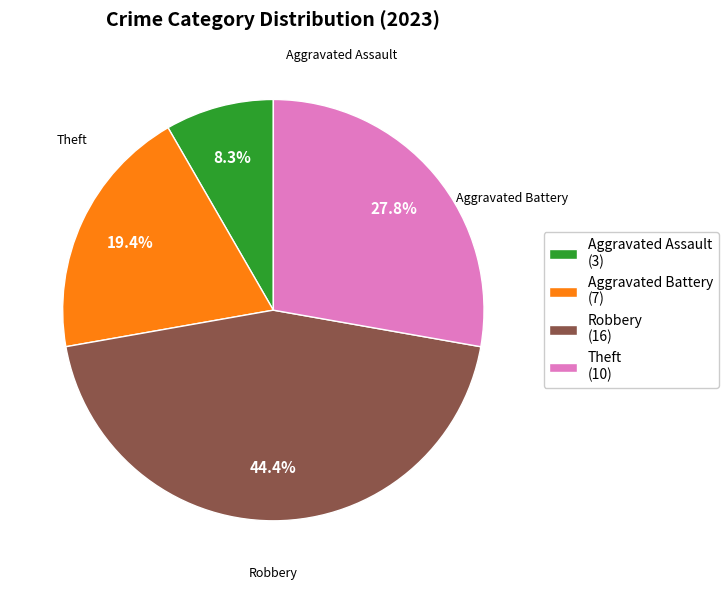

Combined, do Aggravated Assault (3) and Robbery (16) account for over 50%?

Yes